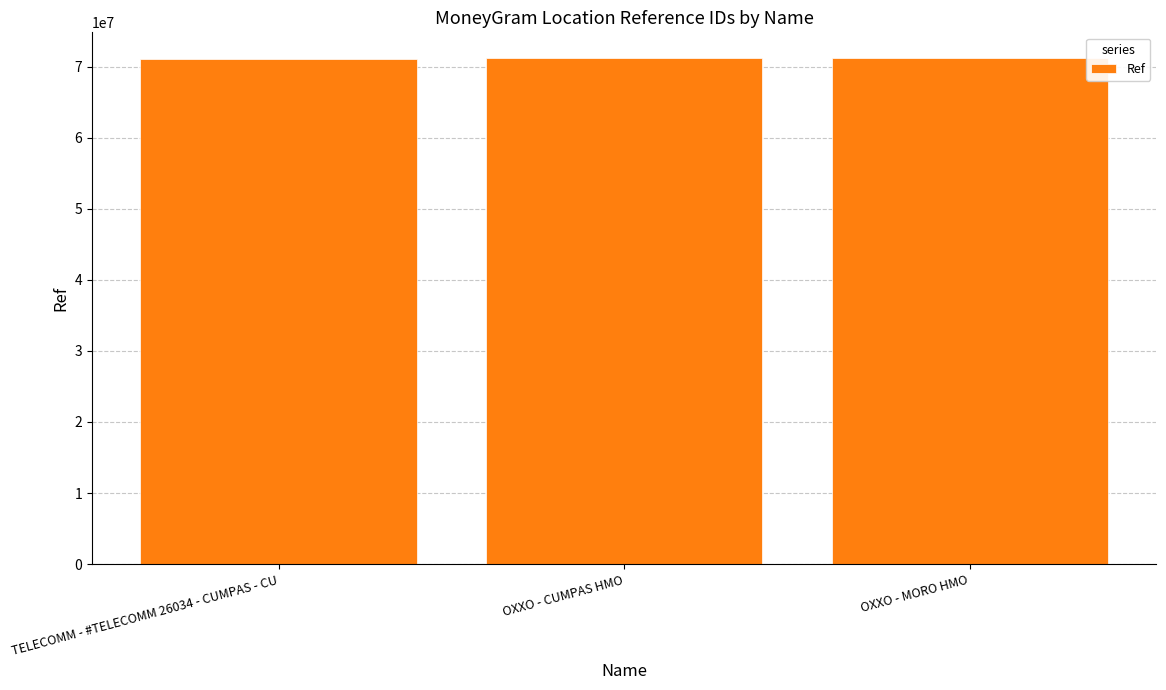

At which label is the value closest to 71202767?

OXXO - MORO HMO